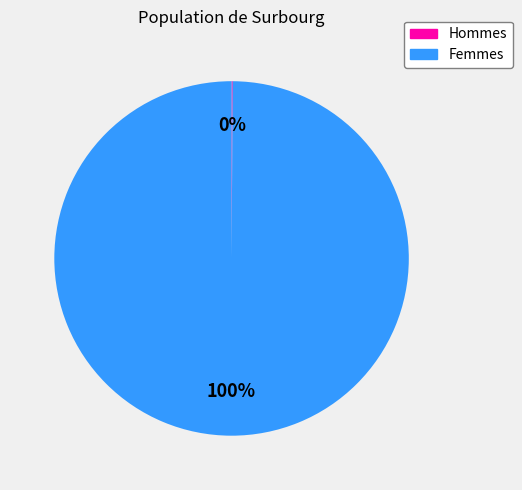

To the nearest percent, what is the average slice percentage?

50%